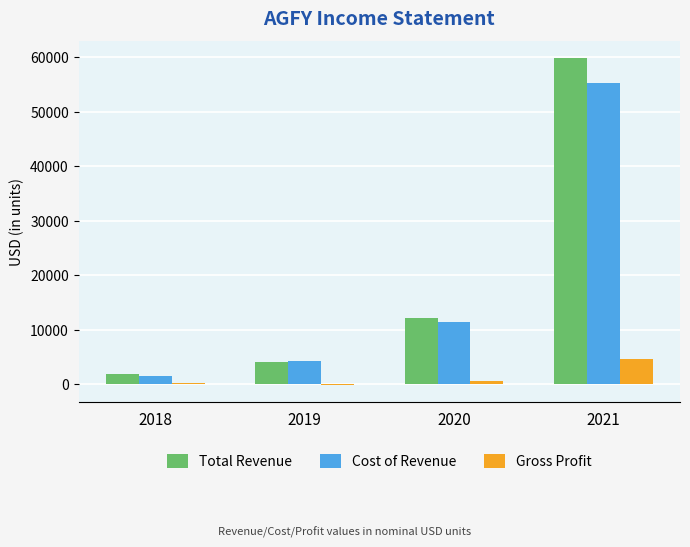

Reading left to right, what are all the values shown in this chart?

Total Revenue: 1800	4100	12100	59900
Cost of Revenue: 1500	4300	11500	55300
Gross Profit: 200	-200	600	4600